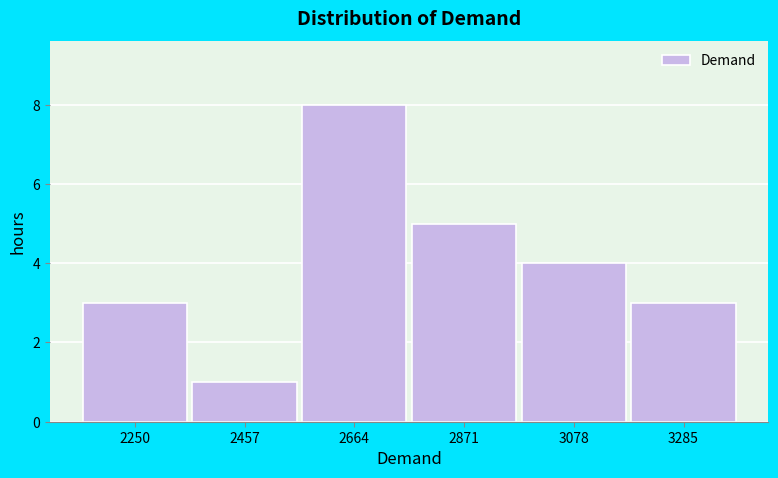

Reading right to left, what are all the values shown in this chart?

3285=3	3078=4	2871=5	2664=8	2457=1	2250=3